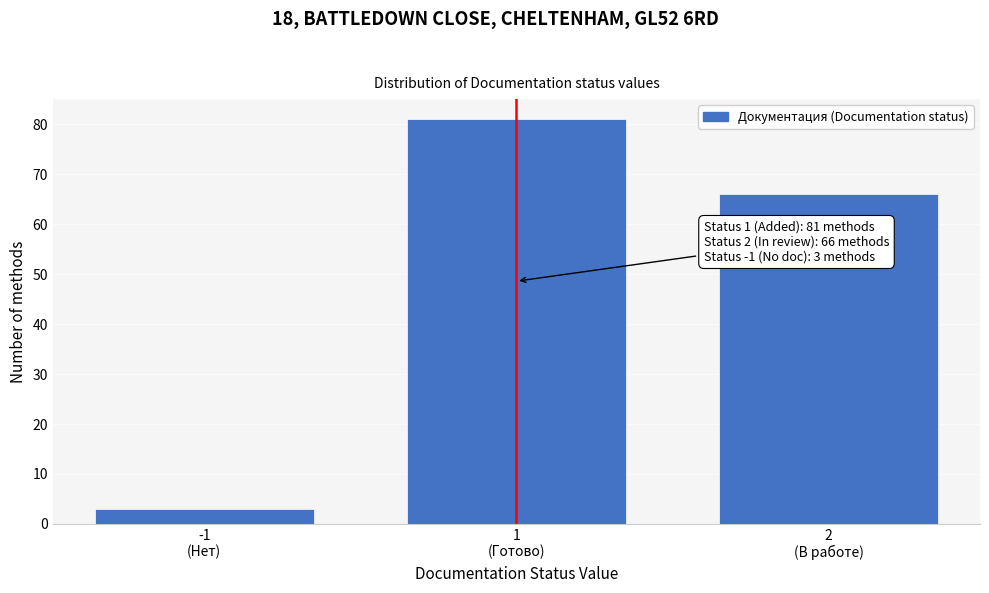

Reading left to right, list all the values displayed in this chart.

3	81	66